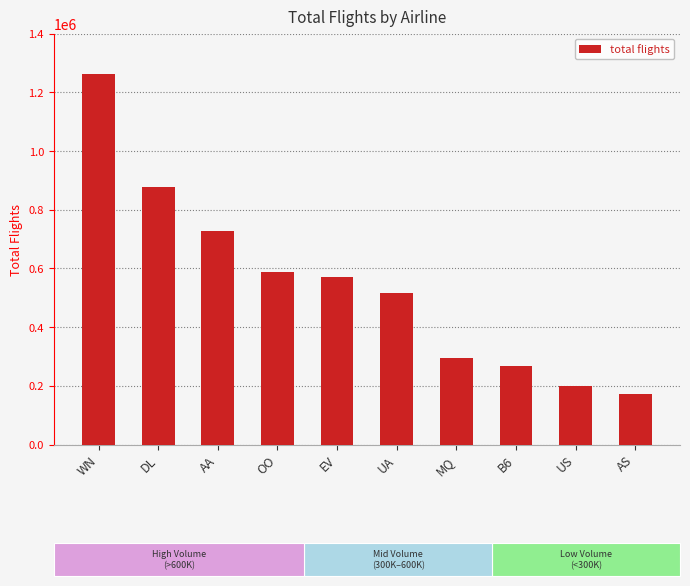

Is it true that the value at MQ is 186119?

False